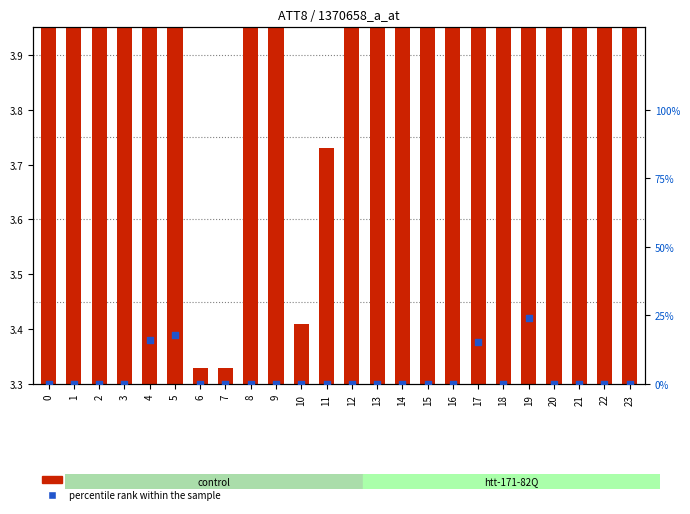

At how many categories does at least one series exceed 16?

2